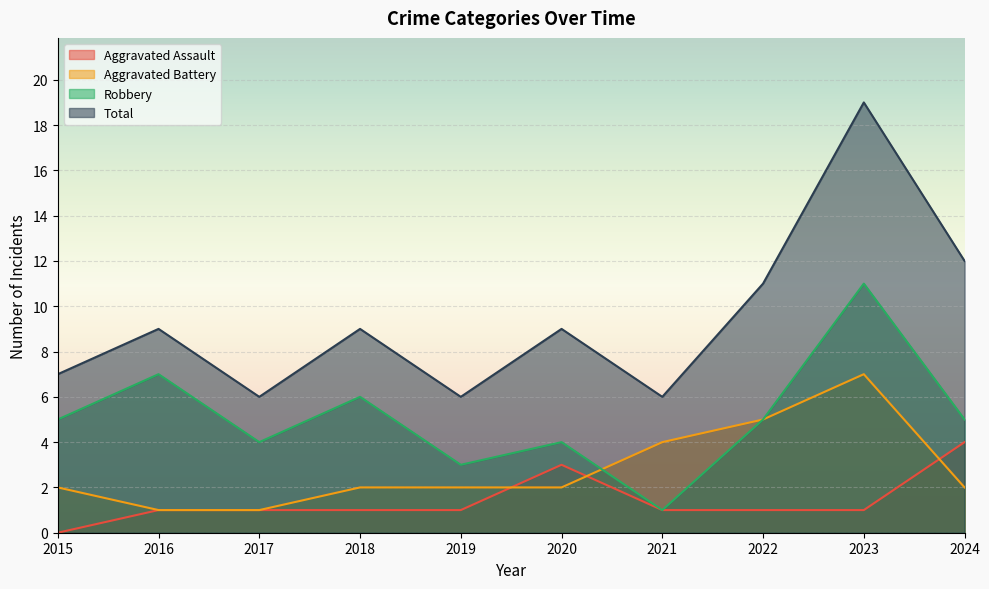

The value of Robbery at 2015 is 5. True or false?

True